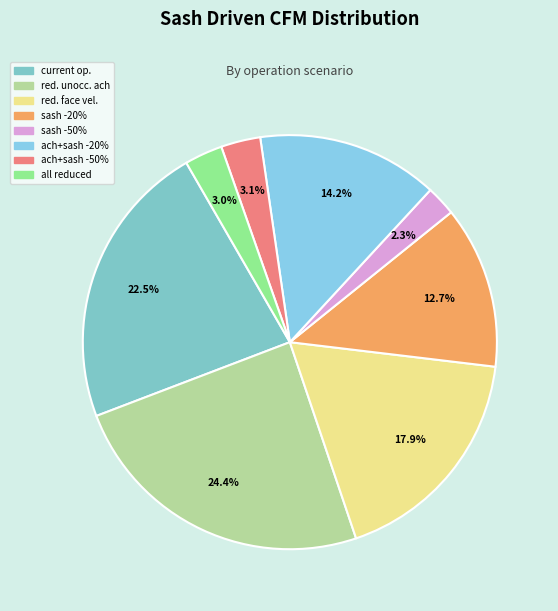

How many segments does this pie chart have?

8